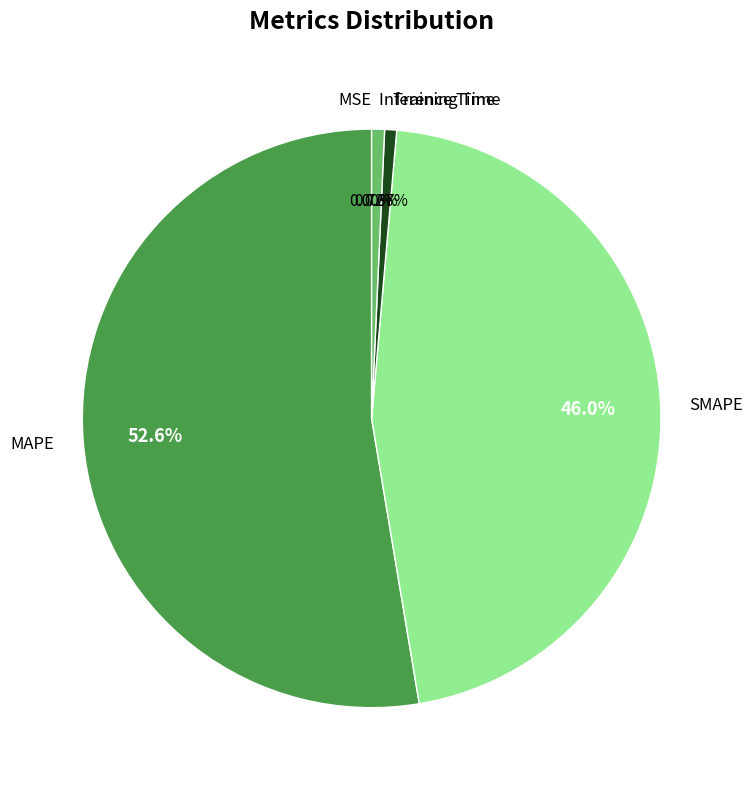

Which has a higher value, Training Time or MAPE?

MAPE